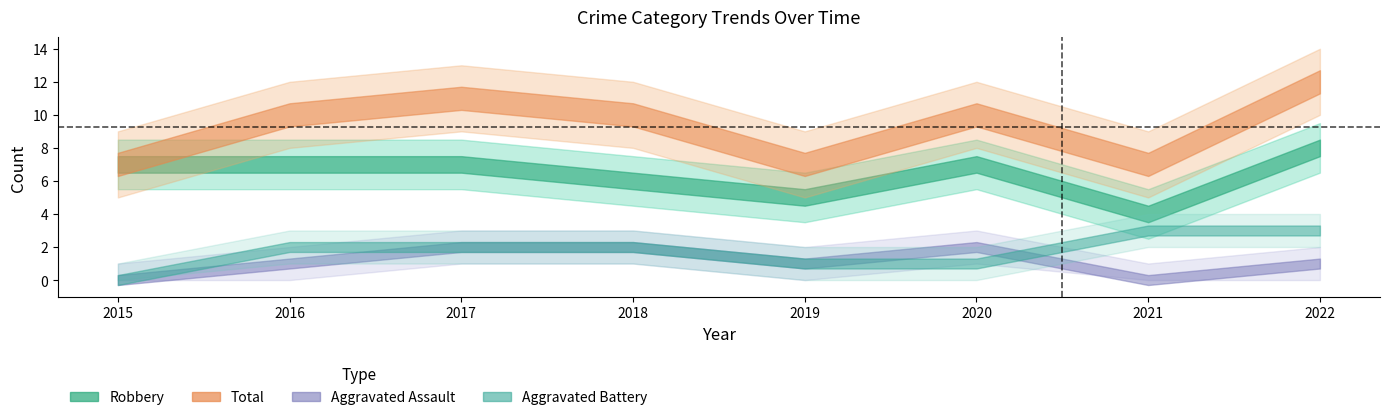

How many interior local peaks does the Robbery series have?

1